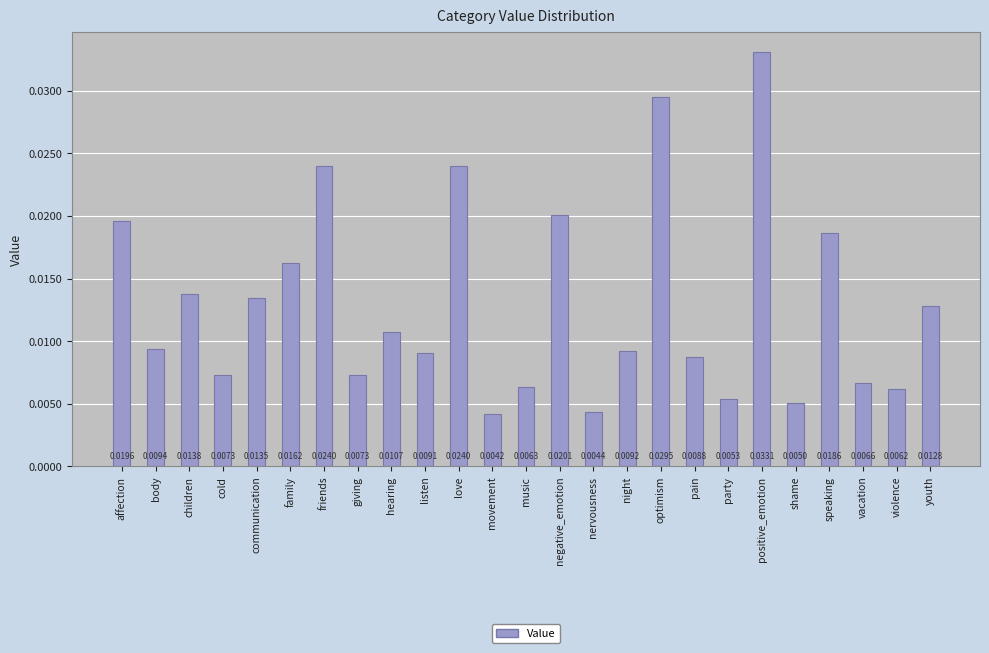

Does the chart contain any negative values?

No